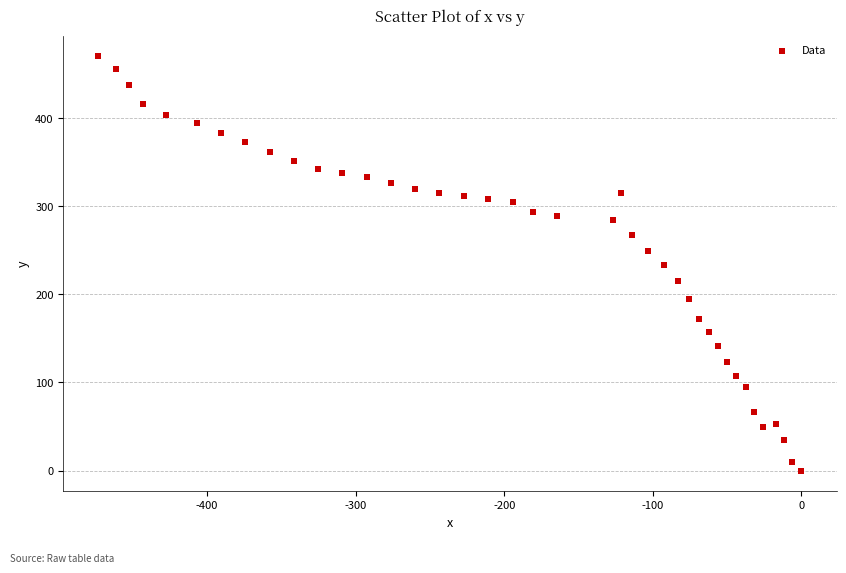

What is the range of Y values (max minus min)?

470.0